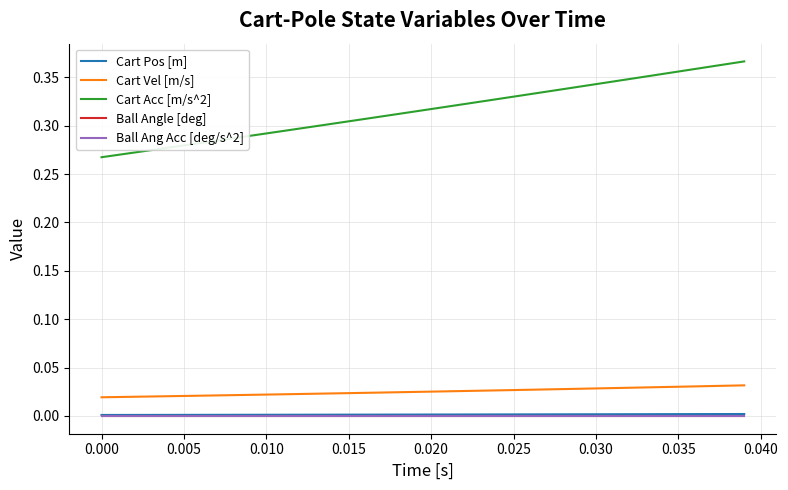

Which series has the widest spread of values?

Cart Acc [m/s^2]